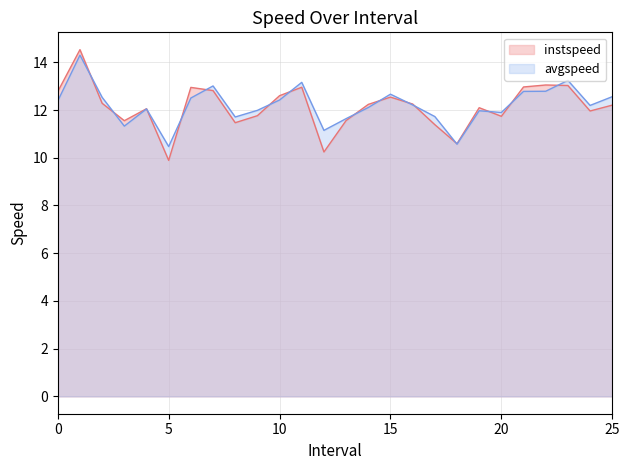

Reading left to right, what are all the values shown in this chart?

instspeed: 0.0=12.8	1.0=14.5	2.0=12.3	3.0=11.6	4.0=12.1	5.0=9.9	6.0=12.9	7.0=12.8	8.0=11.5	9.0=11.8	10.0=12.6	11.0=13.0	12.0=10.2	13.0=11.6	14.0=12.2	15.0=12.5	16.0=12.3	17.0=11.4	18.0=10.6	19.0=12.1	20.0=11.7	21.0=13.0	22.0=13.0	23.0=13.0	24.0=12.0	25.0=12.2
avgspeed: 0.0=12.4	1.0=14.3	2.0=12.5	3.0=11.3	4.0=12.0	5.0=10.5	6.0=12.5	7.0=13.0	8.0=11.7	9.0=12.0	10.0=12.4	11.0=13.2	12.0=11.1	13.0=11.6	14.0=12.1	15.0=12.7	16.0=12.2	17.0=11.7	18.0=10.6	19.0=12.0	20.0=11.9	21.0=12.8	22.0=12.8	23.0=13.2	24.0=12.2	25.0=12.6